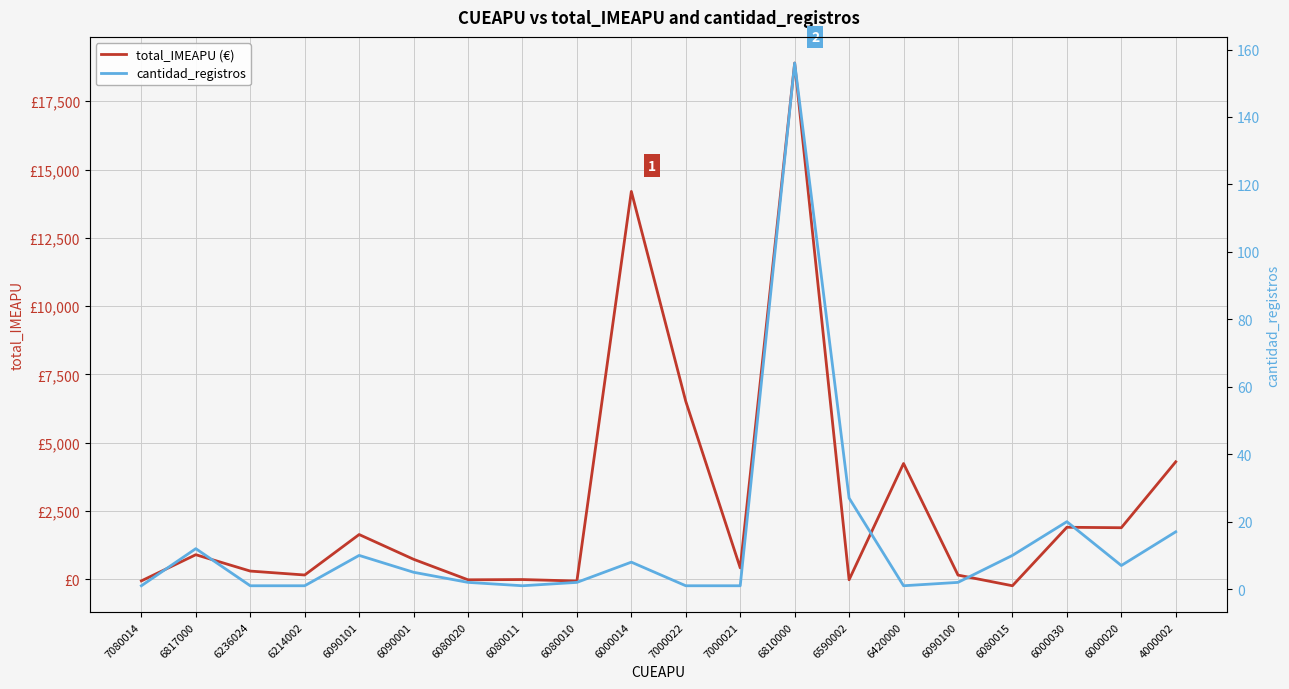

Is it true that cantidad_registros equals 5.0 at 6090001?

True